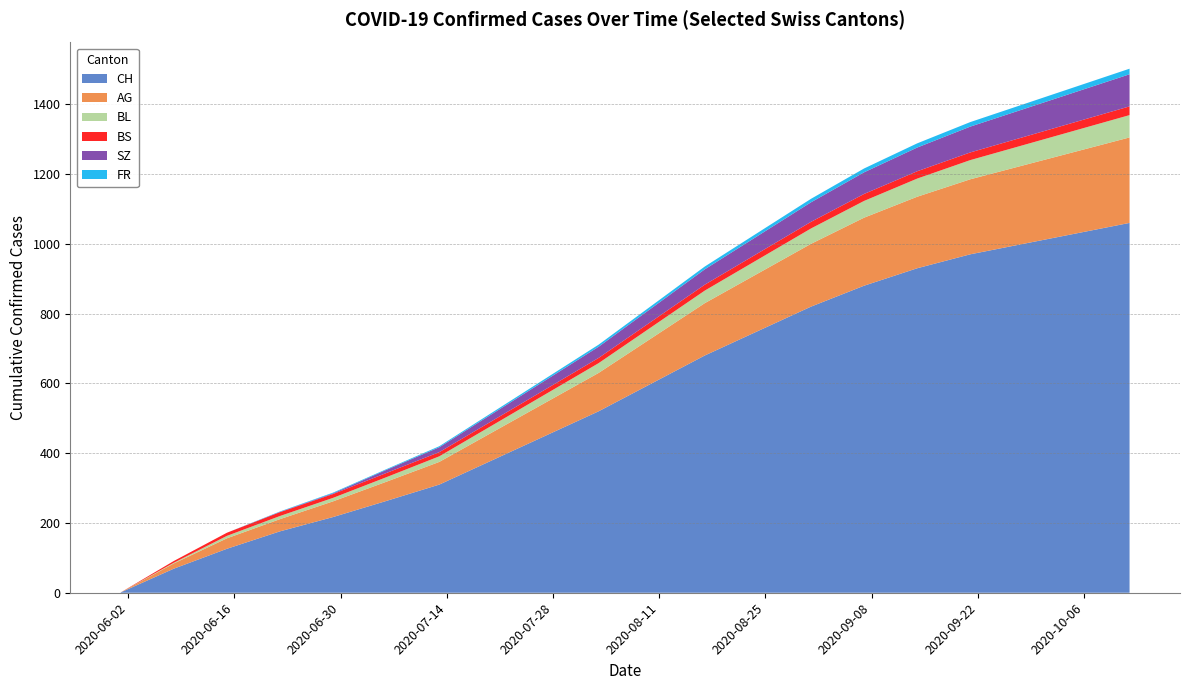

Reading left to right, transcribe all the data shown in this chart.

CH: 1	69	126	176	217	263	310	380	450	520	600	680	750	820	880	930	970	1000	1030	1060
AG: 0	15	30	35	45	55	65	80	95	110	130	150	165	180	195	205	215	225	235	245
BL: 0	2	7	9	10	13	16	20	24	28	32	36	40	44	48	52	55	58	61	64
BS: 0	5	9	11	11	12	12	13	14	15	16	17	18	19	20	21	22	23	24	25
SZ: 0	0	0	1	2	9	14	20	26	32	38	44	50	56	62	68	74	80	86	92
FR: 0	0	0	1	2	2	3	4	5	6	7	8	9	10	11	12	13	14	15	16